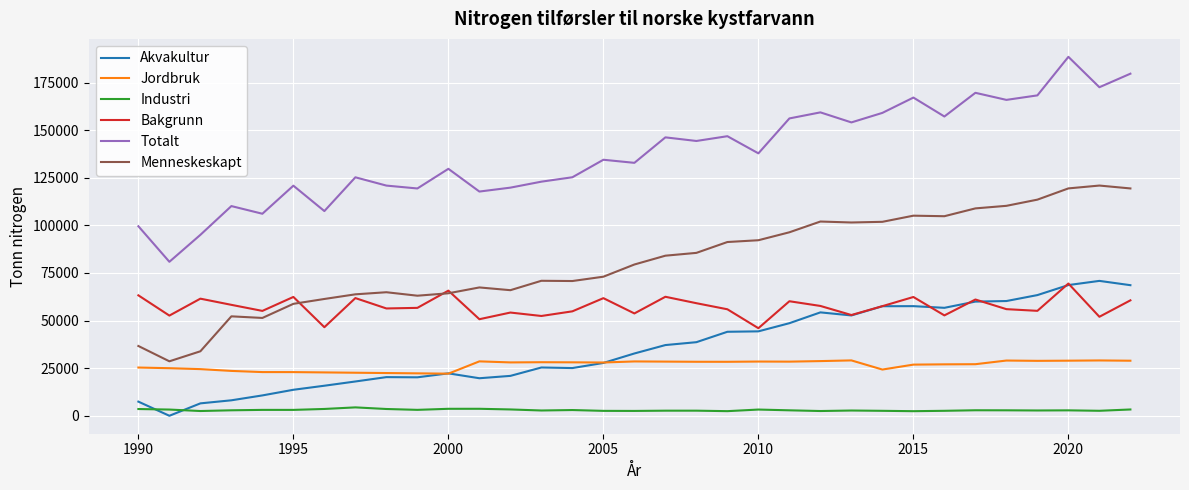

What is the difference between the maximum and minimum values in the Jordbruk series?

6963